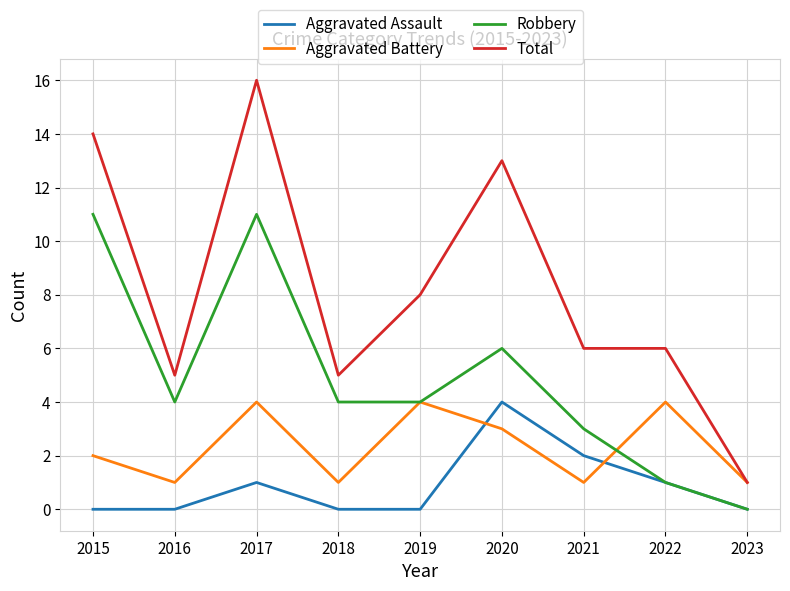

Reading right to left, transcribe all the data shown in this chart.

Aggravated Assault: 0	1	2	4	0	0	1	0	0
Aggravated Battery: 1	4	1	3	4	1	4	1	2
Robbery: 0	1	3	6	4	4	11	4	11
Total: 1	6	6	13	8	5	16	5	14